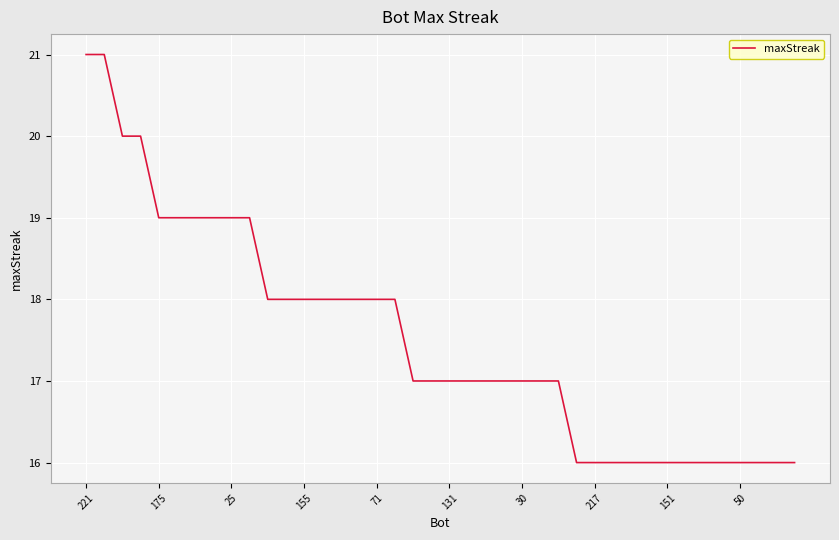

Count the number of data series in this chart.

1